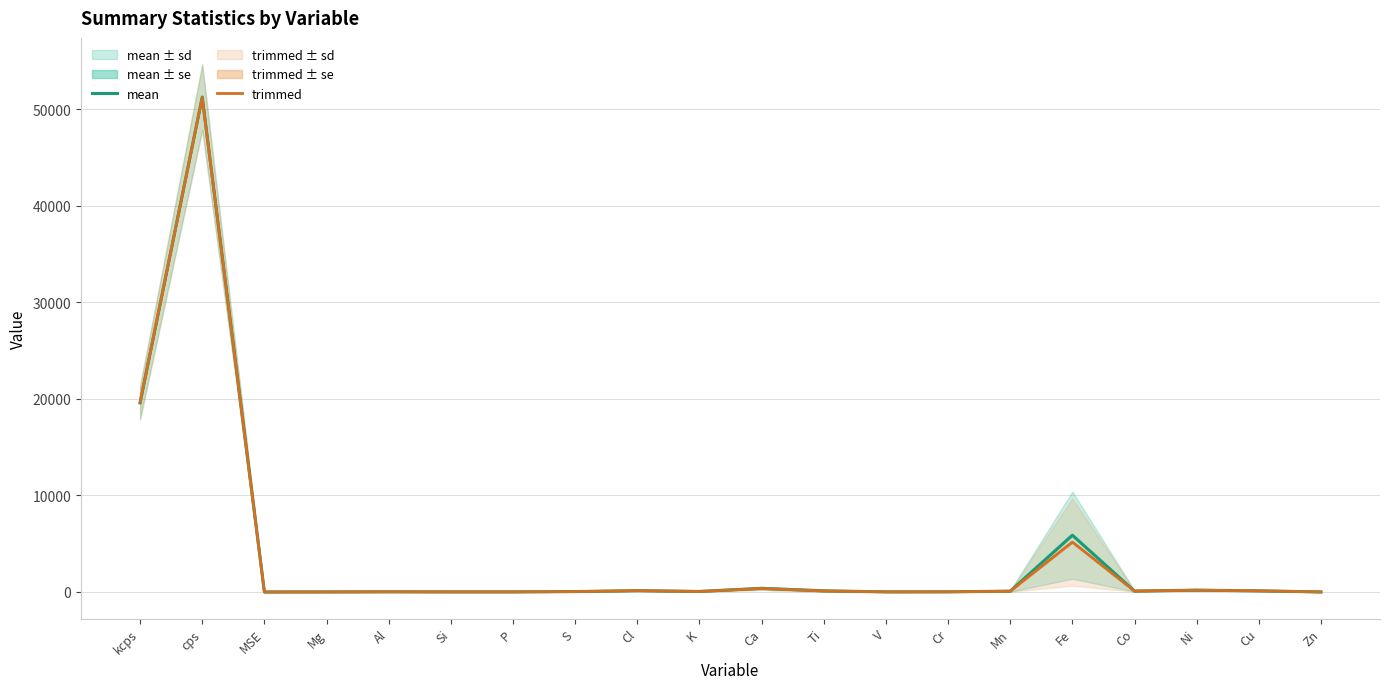

What is the value of the mean point at the 2nd from the left?

51276.8